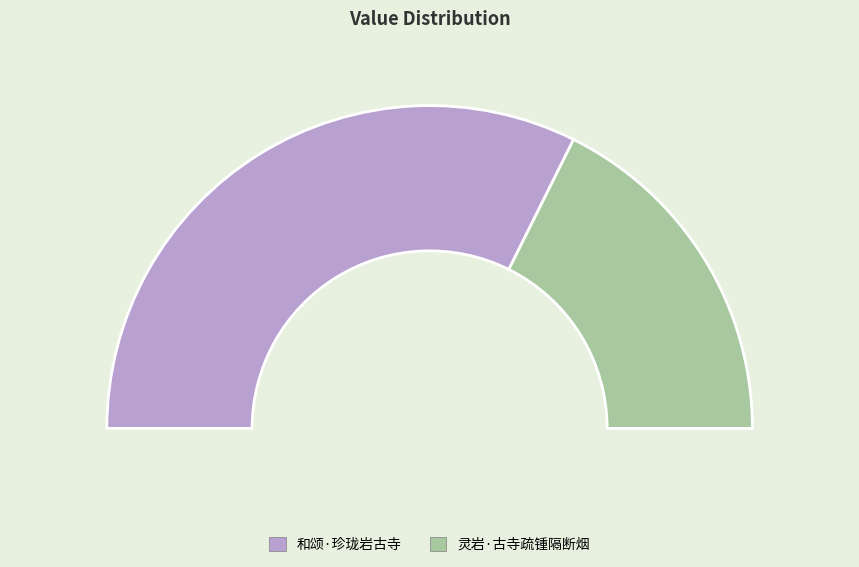

To the nearest percent, what is the combined percentage of 灵岩·古寺疏锺隔断烟 and 和颂·珍珑岩古寺?

100%